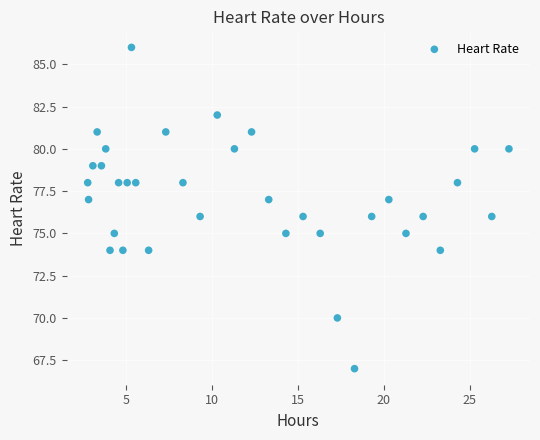

What is the range of Y values (max minus min)?

19